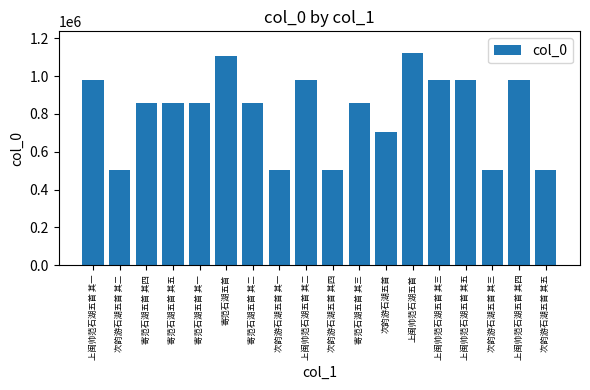

What is the label of the 7th bar from the left?

寄范石湖五首 其二